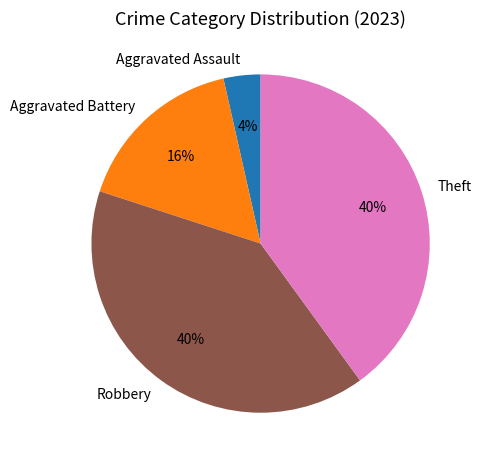

Does any single category account for the majority?

No